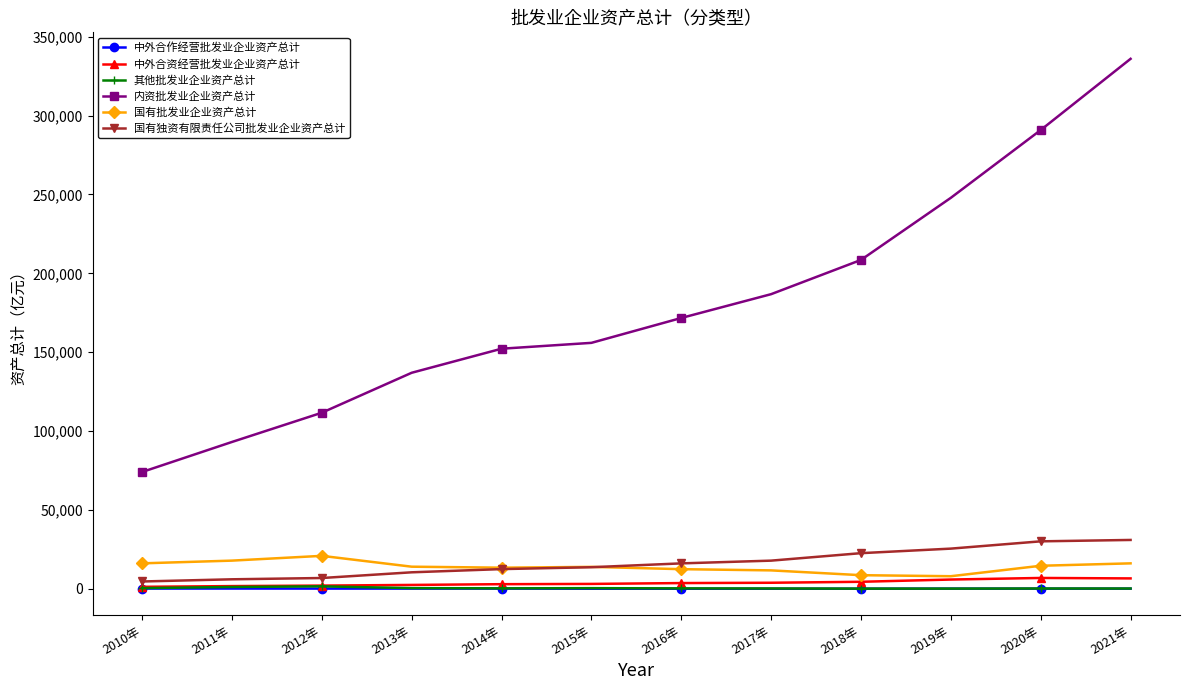

Does the chart have visible grid lines?

No